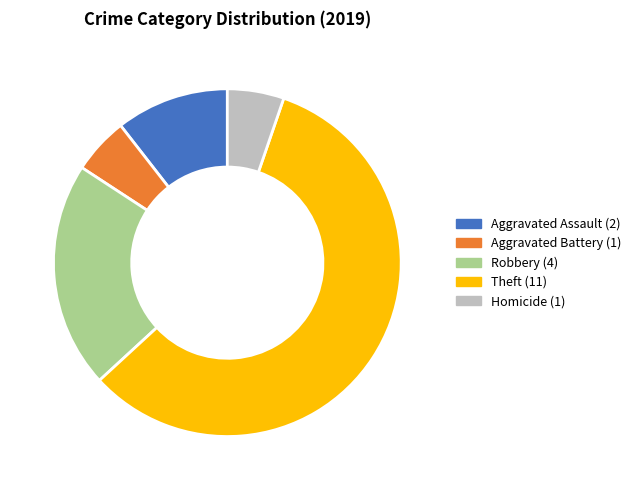

How many slices are in this pie chart?

5